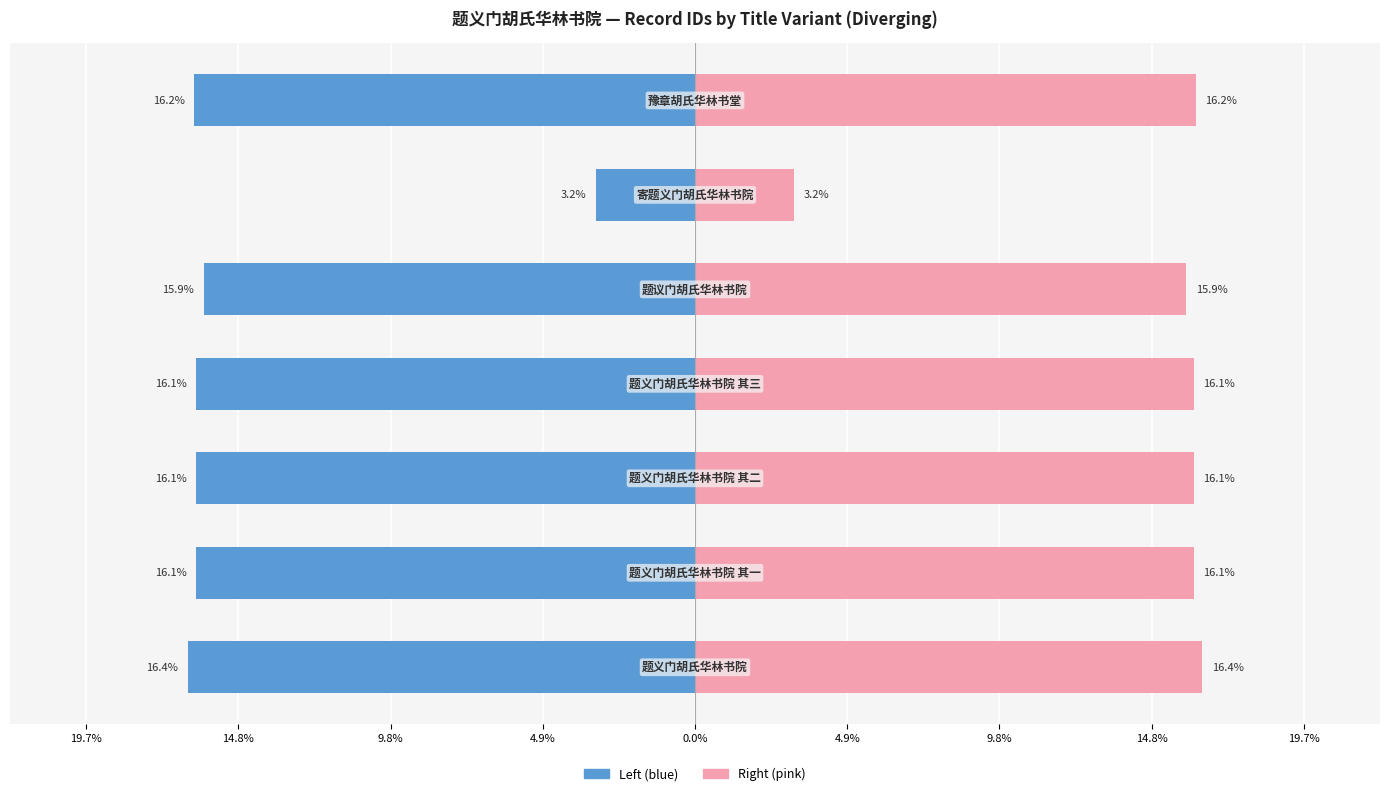

What is the sum of all Mean ID (right) values?

100.0